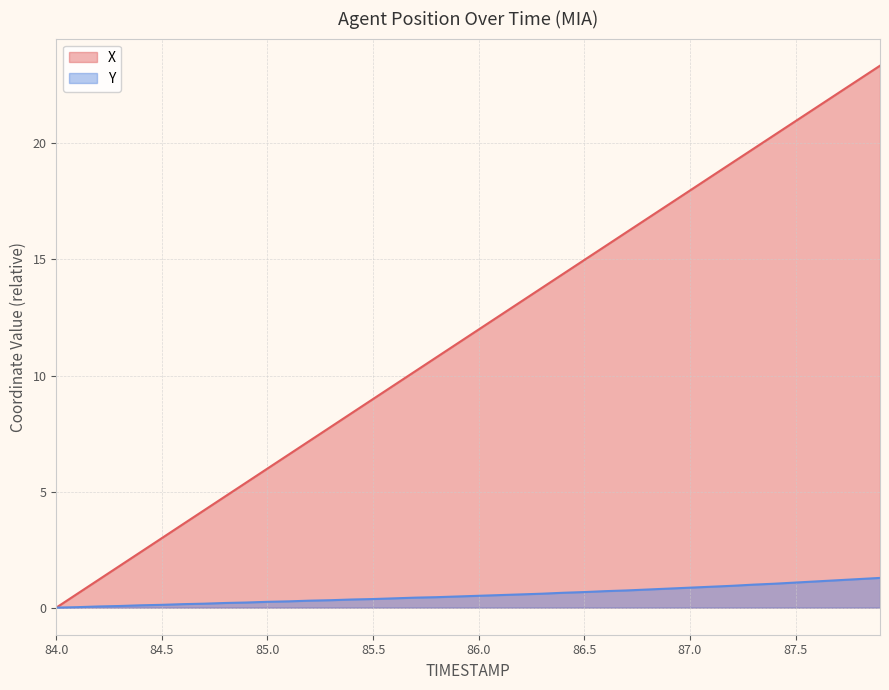

Reading right to left, list all the values displayed in this chart.

X: 23.3	22.8	22.2	21.6	21.0	20.4	19.8	19.2	18.6	18.0	17.4	16.8	16.2	15.6	15.0	14.4	13.8	13.2	12.6	12.0	11.4	10.8	10.2	9.6	9.0	8.4	7.8	7.2	6.6	6.0	5.4	4.8	4.2	3.6	3.0	2.4	1.8	1.2	0.6	0.0
Y: 1.3	1.2	1.2	1.1	1.1	1.0	1.0	0.9	0.9	0.9	0.8	0.8	0.7	0.7	0.7	0.6	0.6	0.6	0.5	0.5	0.5	0.5	0.4	0.4	0.4	0.4	0.3	0.3	0.3	0.2	0.2	0.2	0.2	0.2	0.1	0.1	0.1	0.0	0.0	0.0